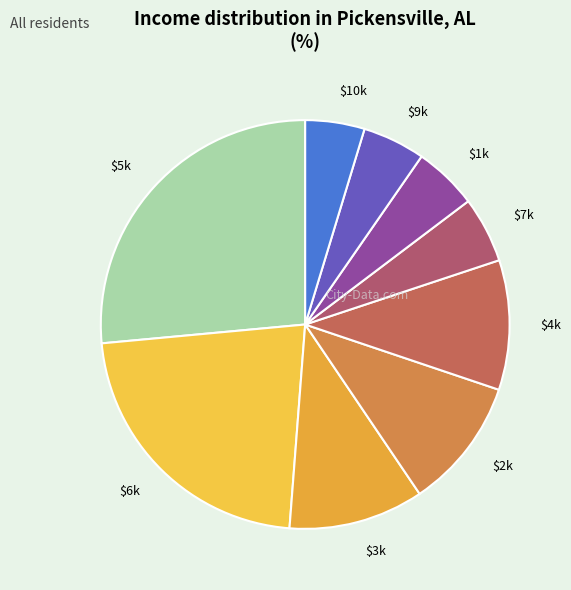

How many slices are in this pie chart?

9